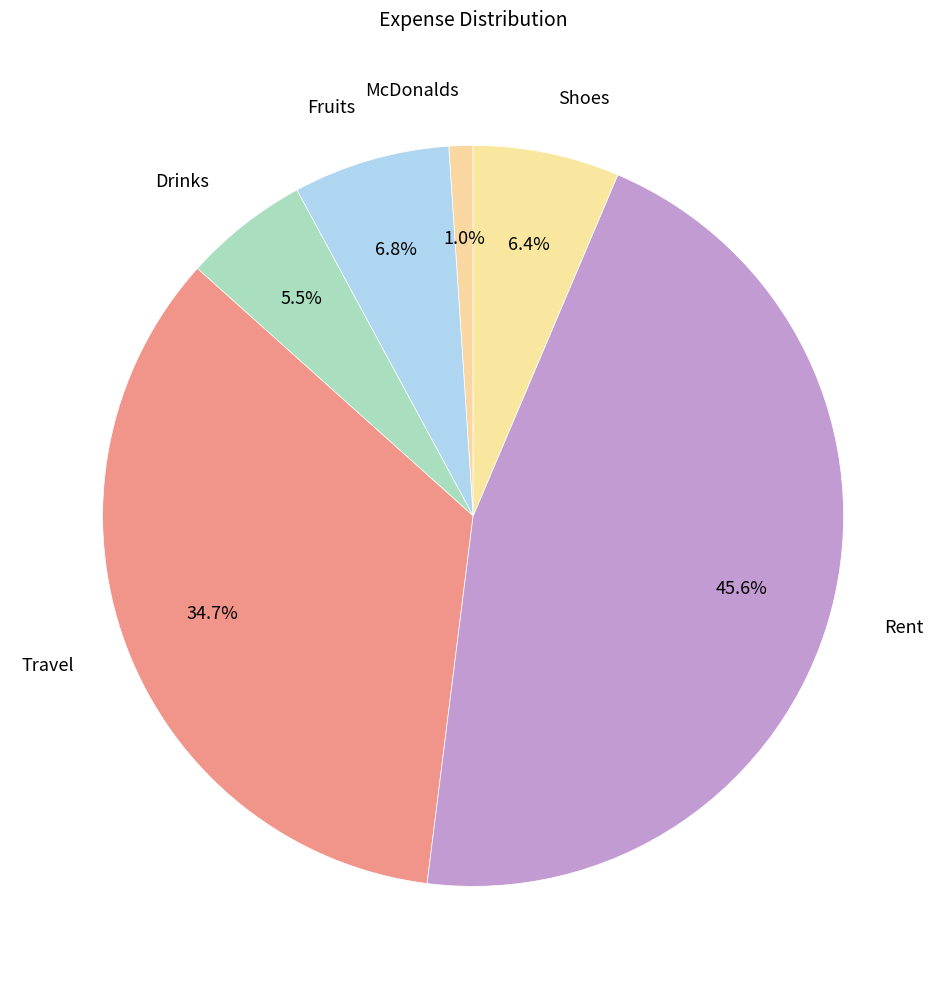

How many segments does this pie chart have?

6